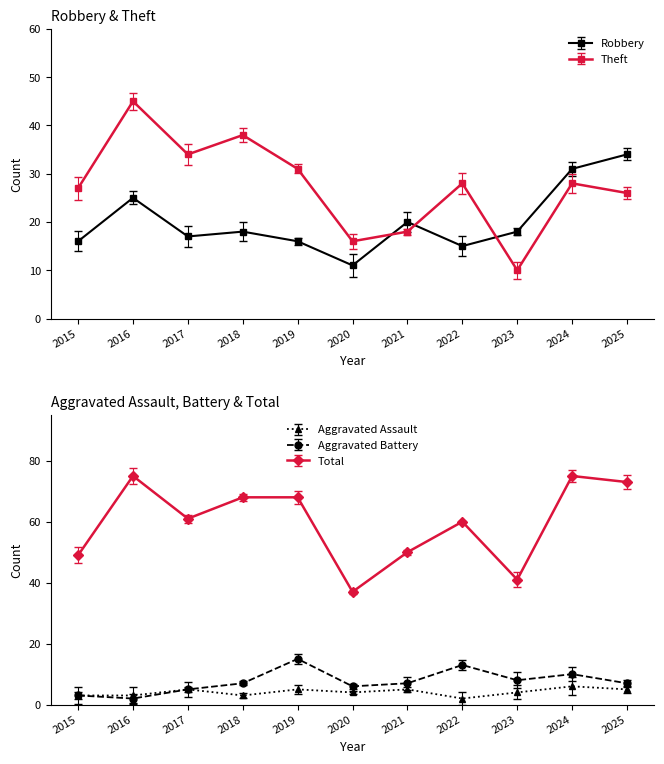

True or false: Theft and Aggravated Battery cross at least once.

False